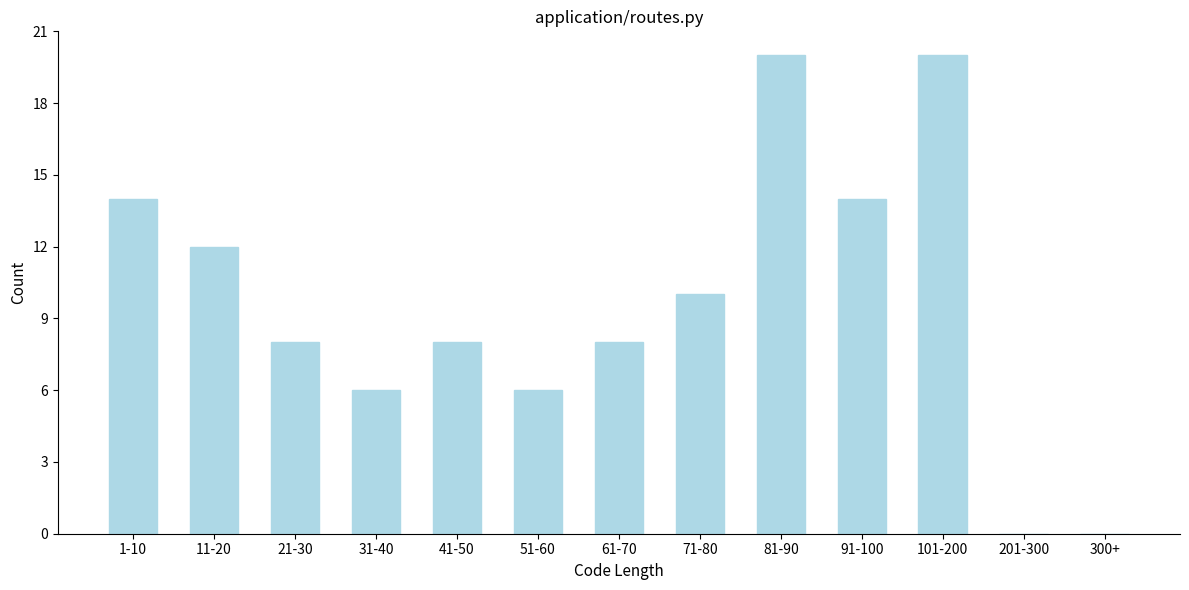

Reading left to right, extract all data points from this chart.

1-10=14	11-20=12	21-30=8	31-40=6	41-50=8	51-60=6	61-70=8	71-80=10	81-90=20	91-100=14	101-200=20	201-300=0	300+=0